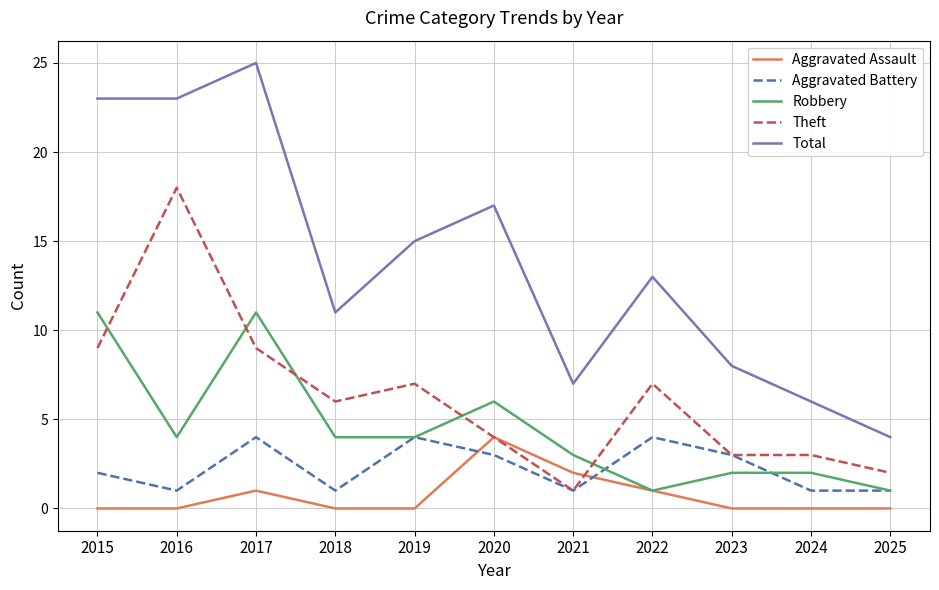

What is the difference between the maximum and second lowest values in the Total series?

19